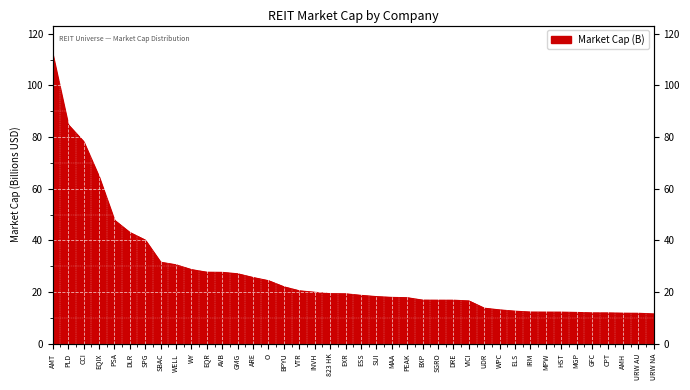

Reading left to right, extract all data points from this chart.

AMT=112.0	PLD=84.8	CCI=78.3	EQIX=64.7	PSA=47.9	DLR=43.1	SPG=40.1	SBAC=31.6	WELL=30.6	WY=28.7	EQR=27.7	AVB=27.6	GMG=27.1	ARE=25.6	O=24.4	BPYU=22.0	VTR=20.5	INVH=19.9	823 HK=19.4	EXR=19.3	ESS=18.7	SUI=18.3	MAA=17.9	PEAK=17.8	BXP=16.9	SGRO=16.9	DRE=16.9	VICI=16.6	UDR=13.8	WPC=13.1	ELS=12.6	IRM=12.3	MPW=12.2	HST=12.2	MGP=12.1	GFC=11.9	CPT=11.9	AMH=11.8	URW AU=11.8	URW NA=11.6